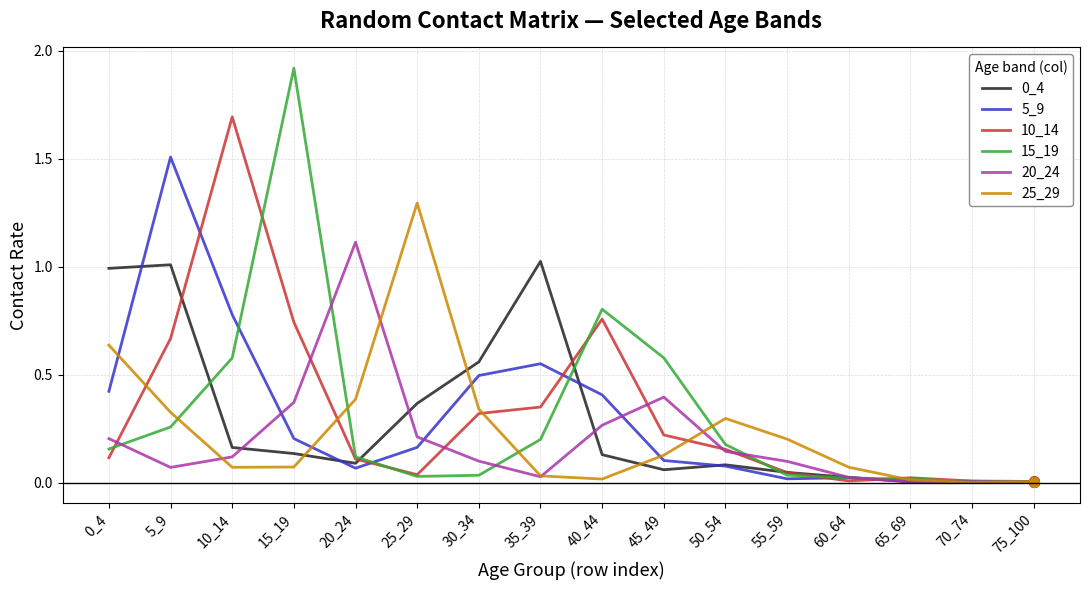

What is the spread (max minus min) of values at 15_19?

1.8